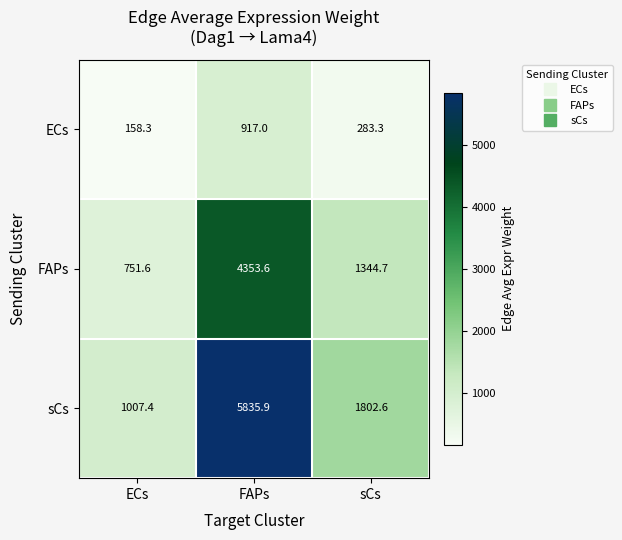

True or false: FAPs has a value of 1318.1 at ECs.

False